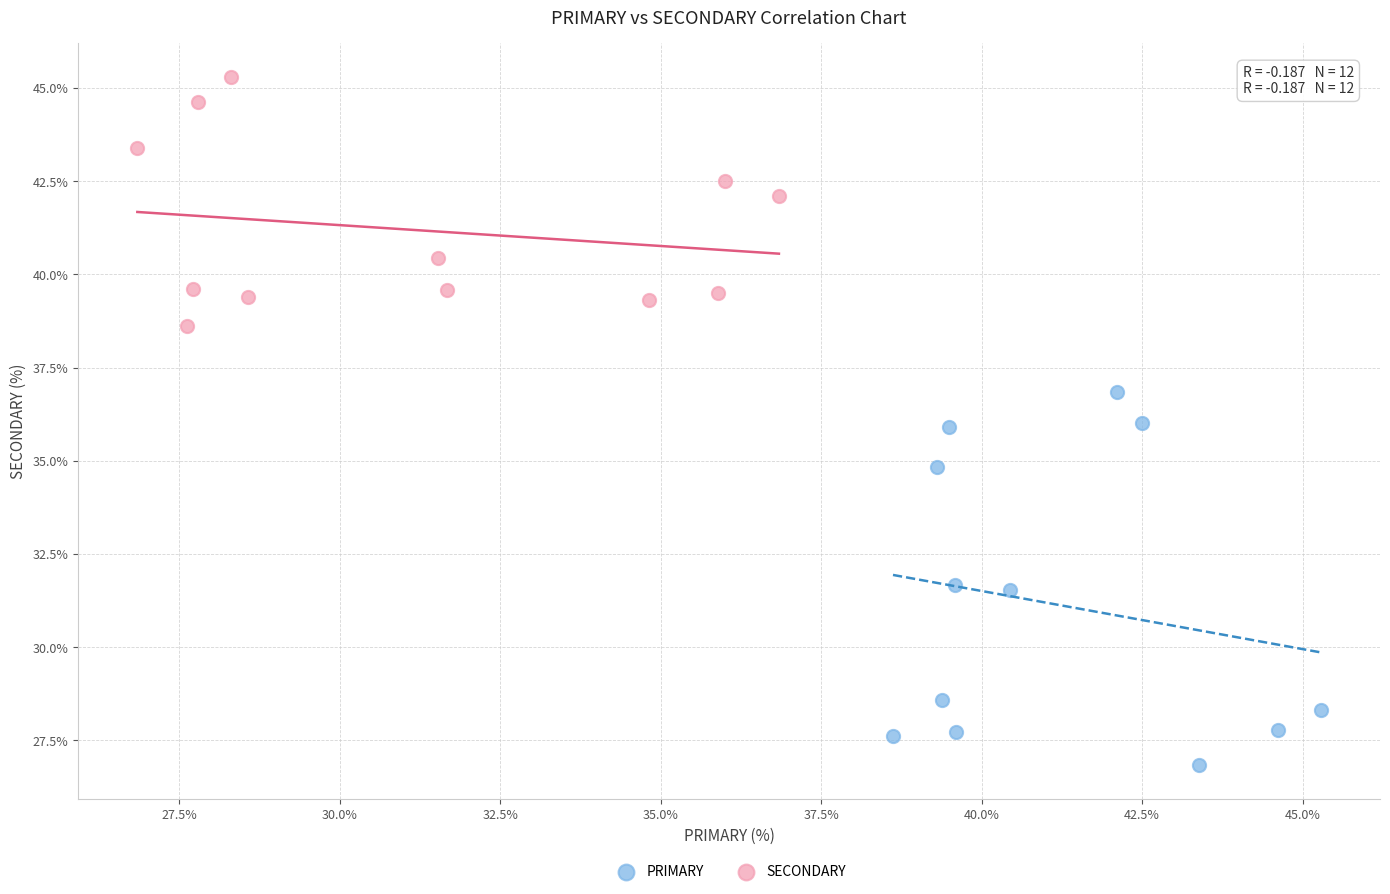

Which series has the widest spread of Y values?

PRIMARY